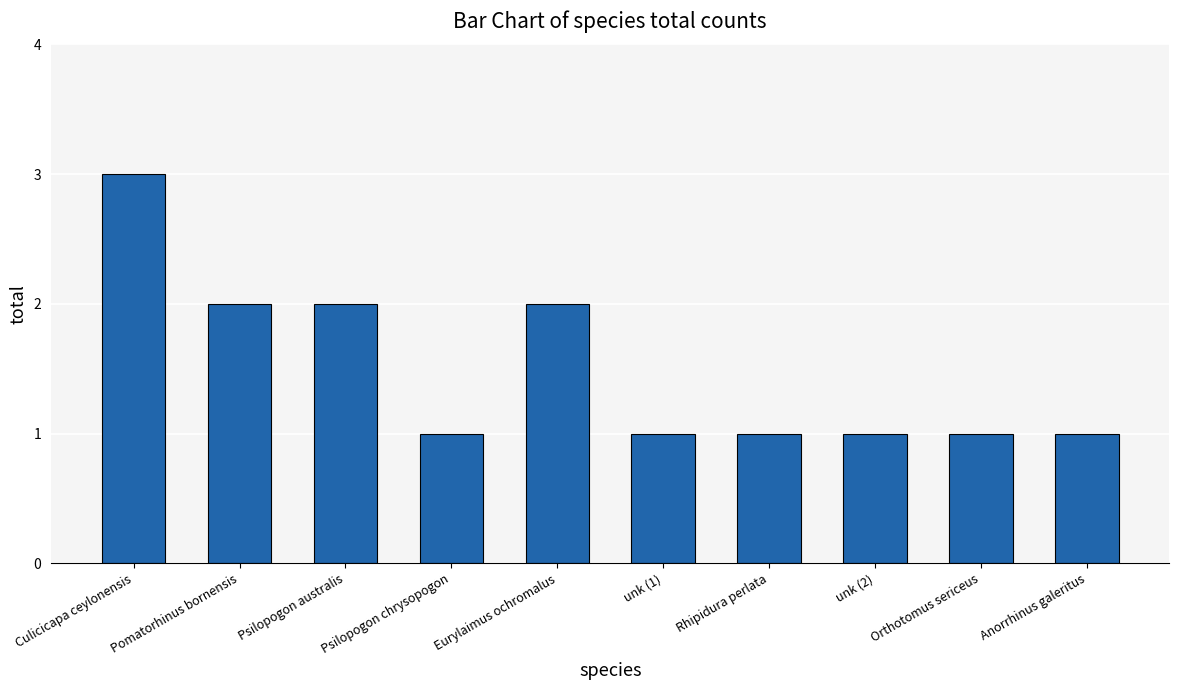

What is the label of the 5th bar from the left?

Eurylaimus ochromalus